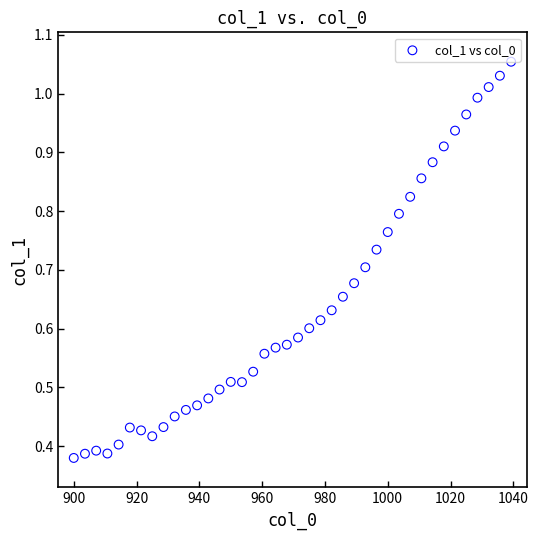

What is the range of X values (max minus min)?

139.3